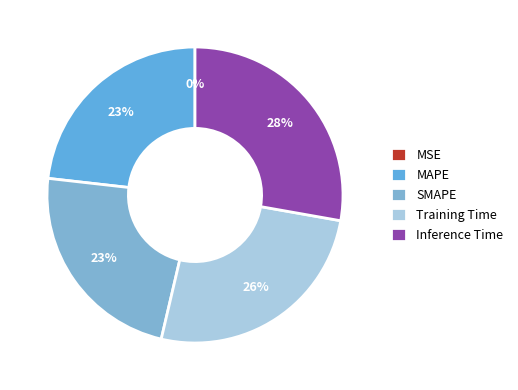

What percentage do Training Time and MSE together represent?

25.9%